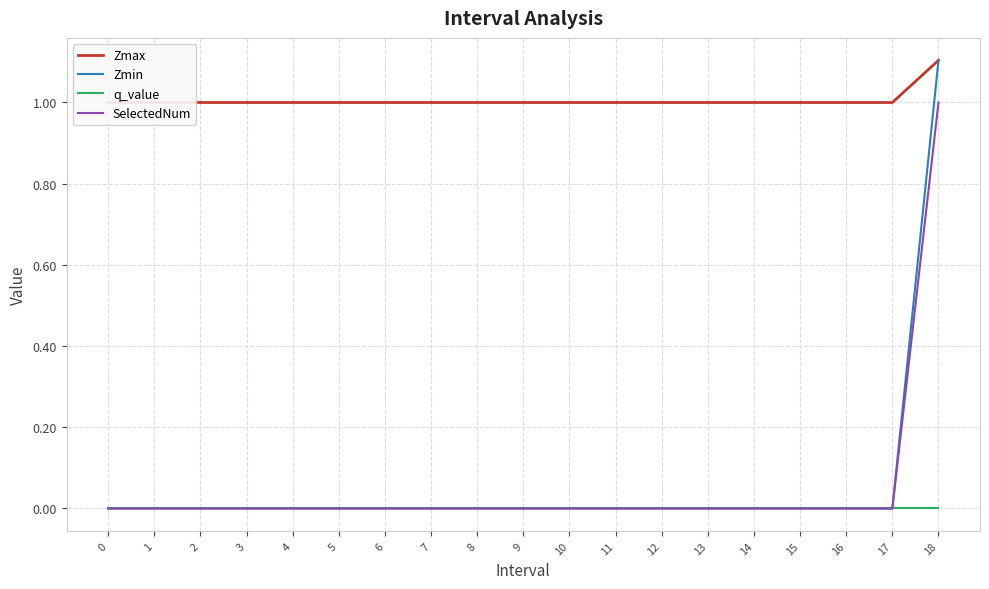

True or false: SelectedNum and Zmax cross at least once.

False